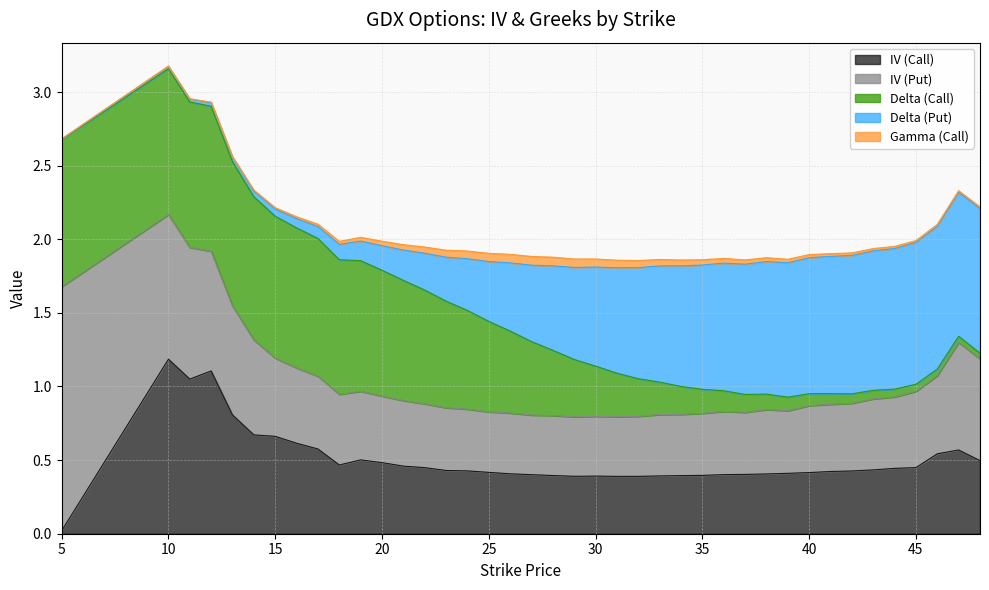

What value does the iv_call series have at 22?

0.4